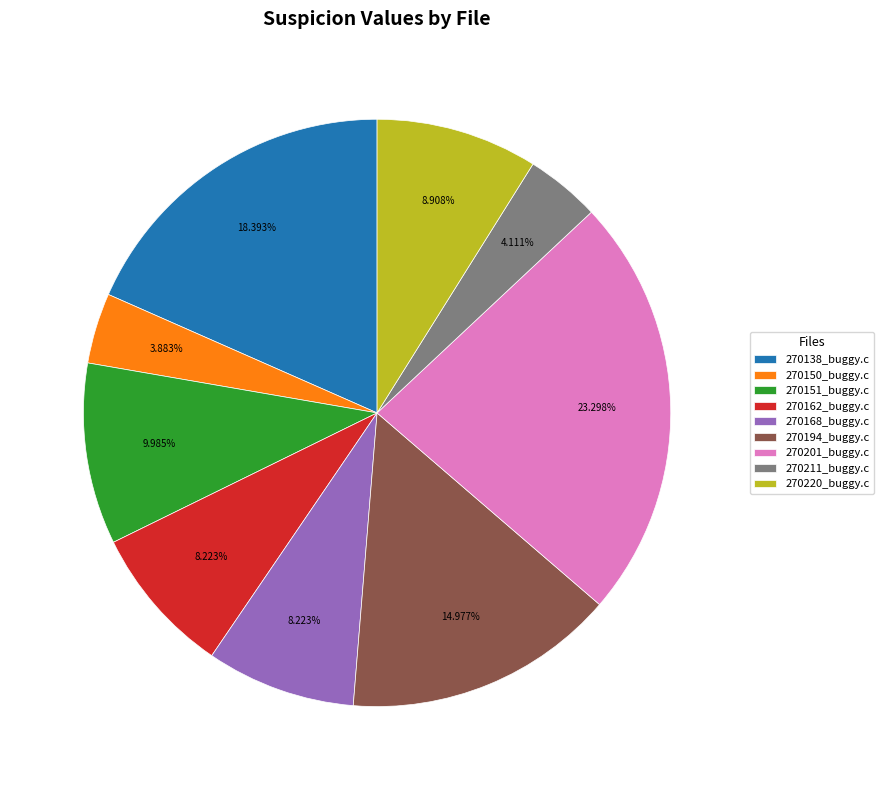

Do 270150_buggy.c and 270211_buggy.c together represent more than half of the pie?

No